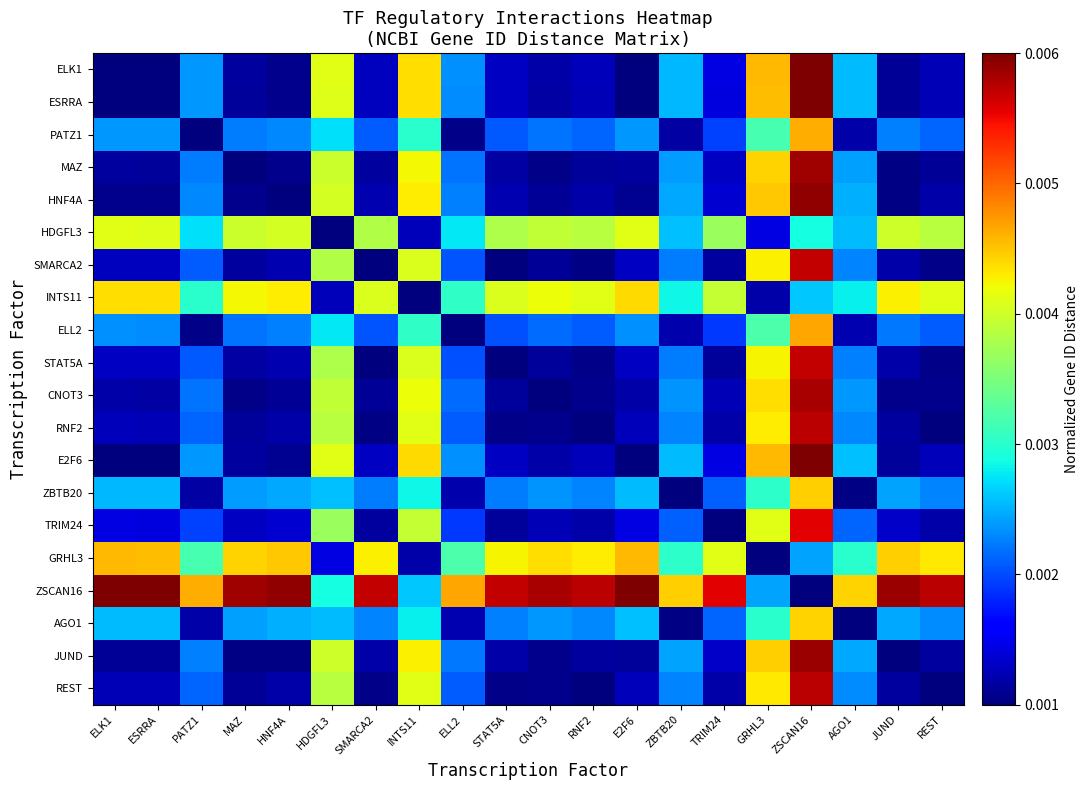

How many categories are shown in the chart?

20